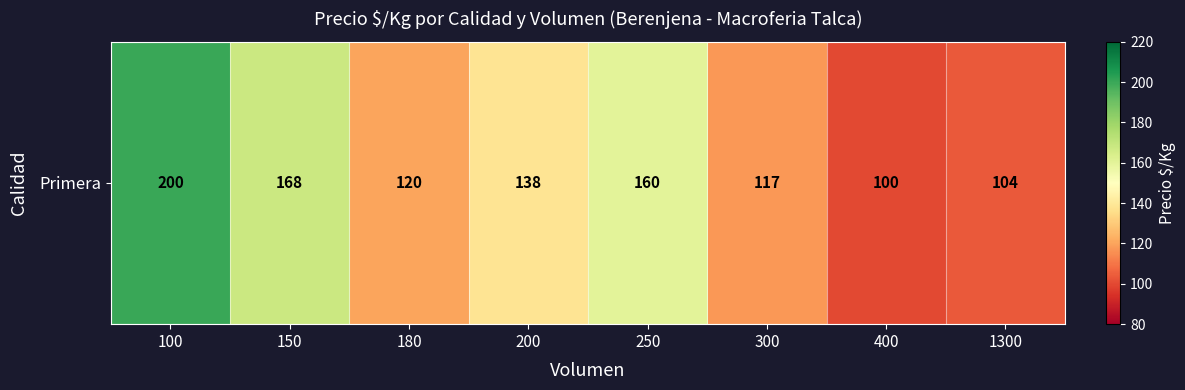

Reading left to right, extract all data points from this chart.

100=200.0	150=167.6	180=120.0	200=138.5	250=160.0	300=117.3	400=100.0	1300=104.0